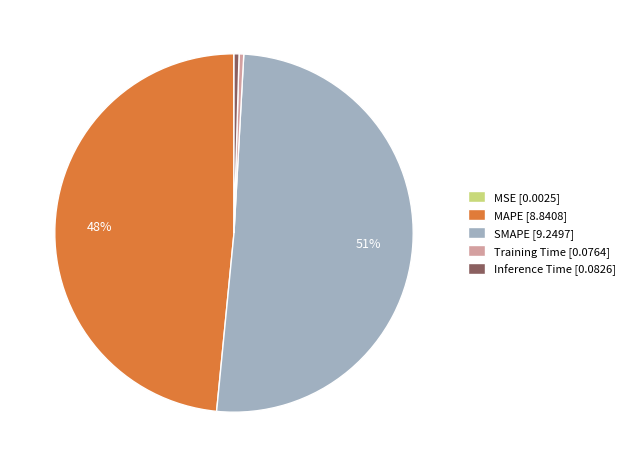

True or false: Training Time accounts for 0% of the total.

True